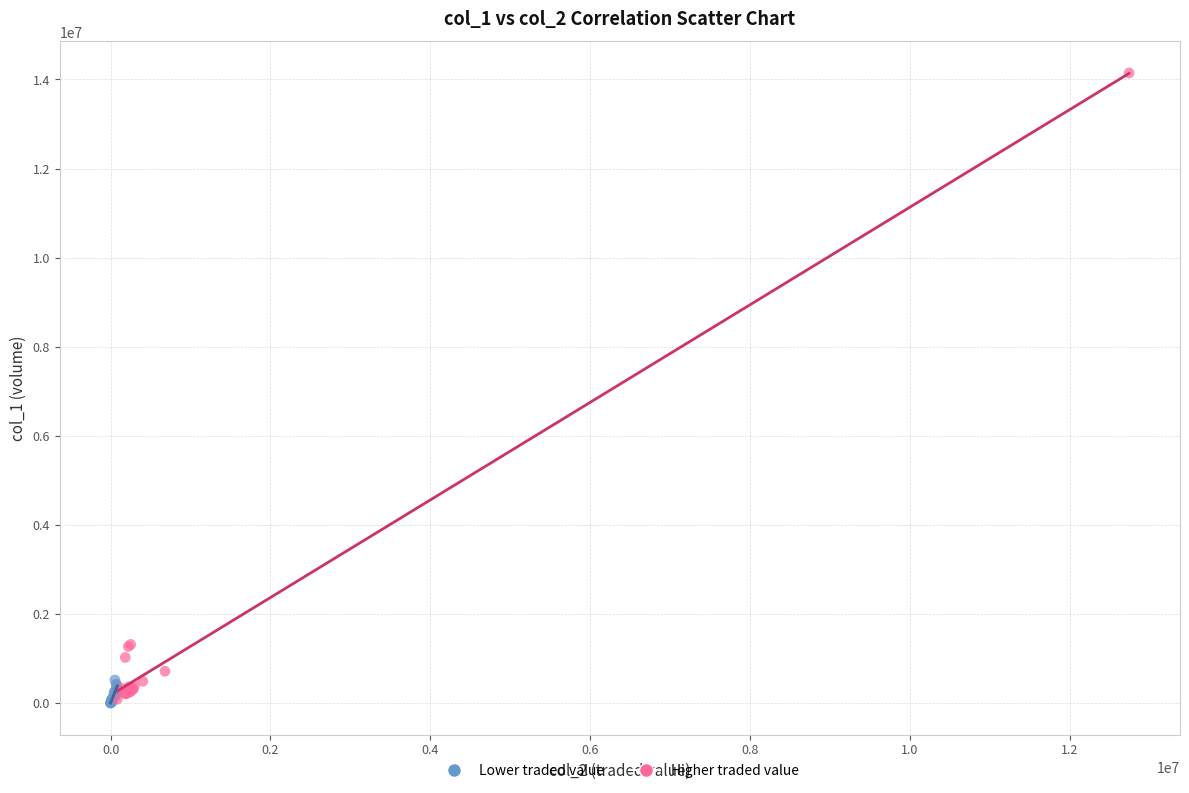

Which series has the widest spread of Y values?

Higher traded value